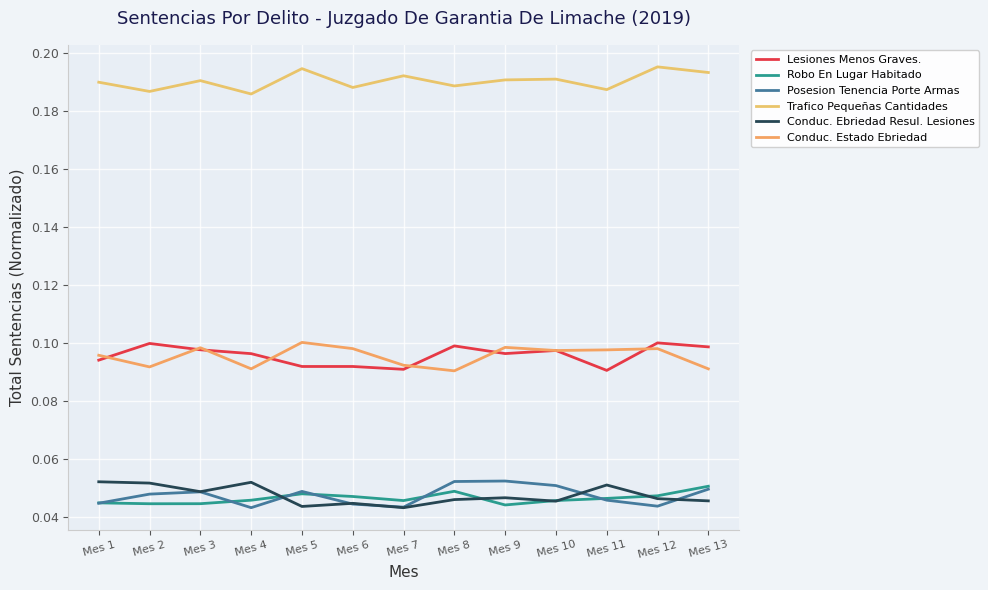

True or false: Posesion Tenencia Porte Armas and Lesiones Menos Graves. cross at least once.

False